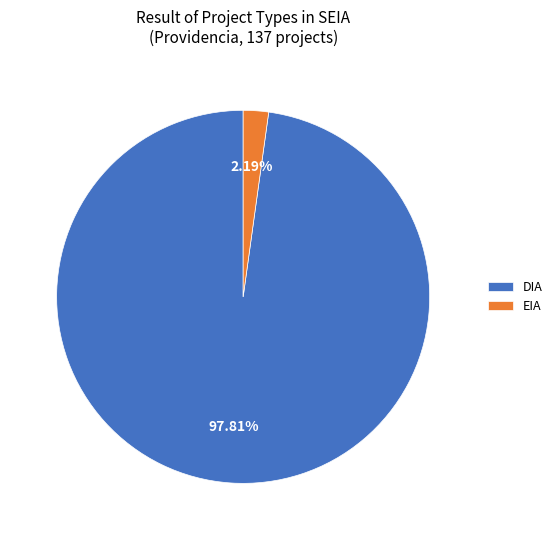

Between EIA and DIA, which is larger?

DIA